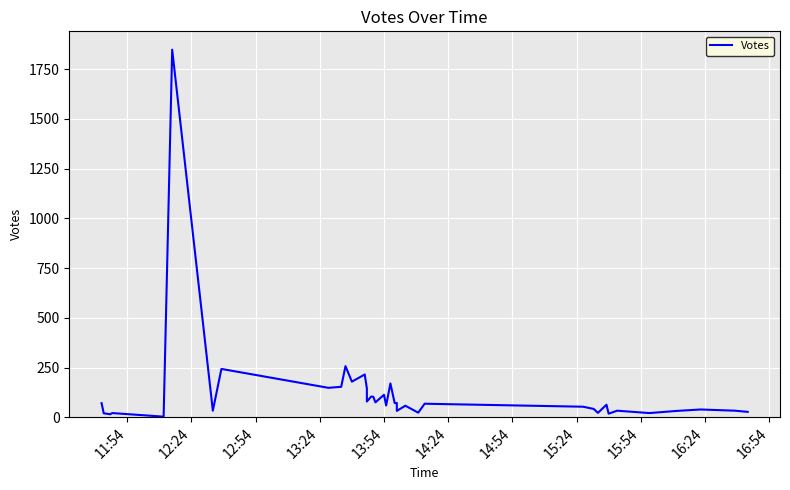

What is the value of the 30th point from the left?

53